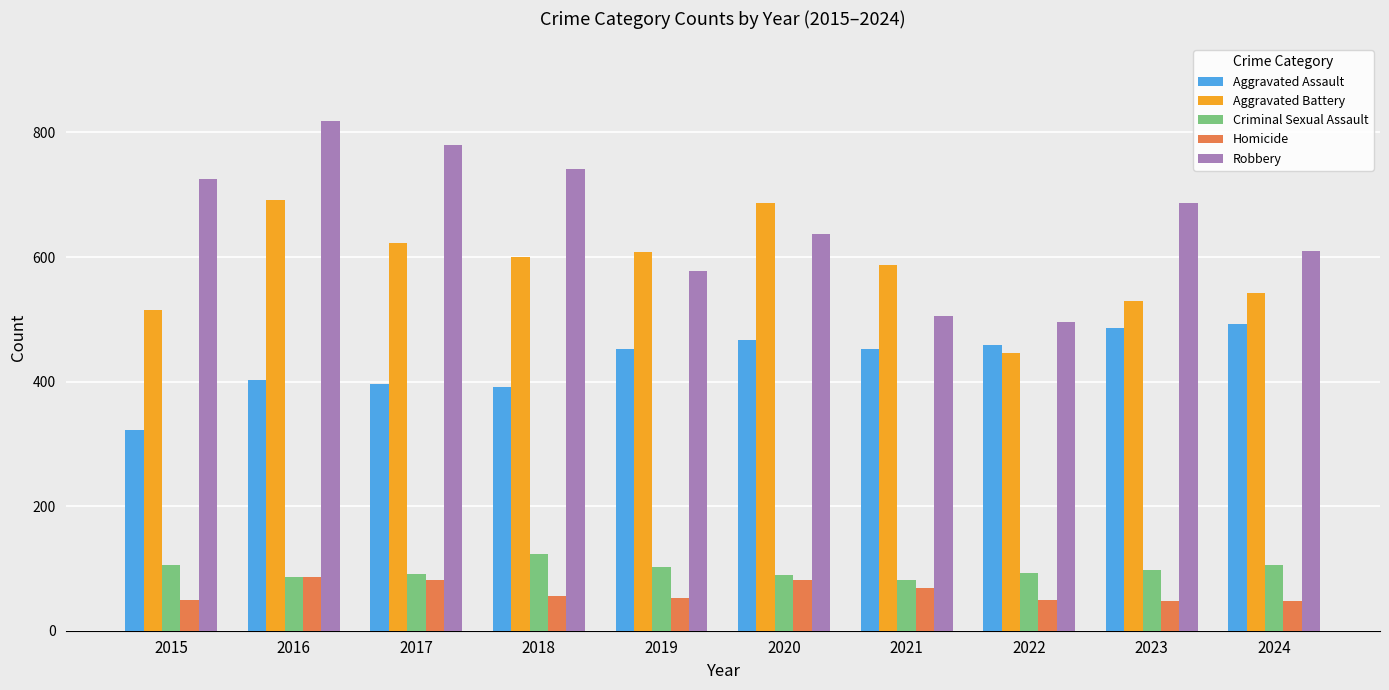

True or false: Homicide has a value of 12 at 2018.

False